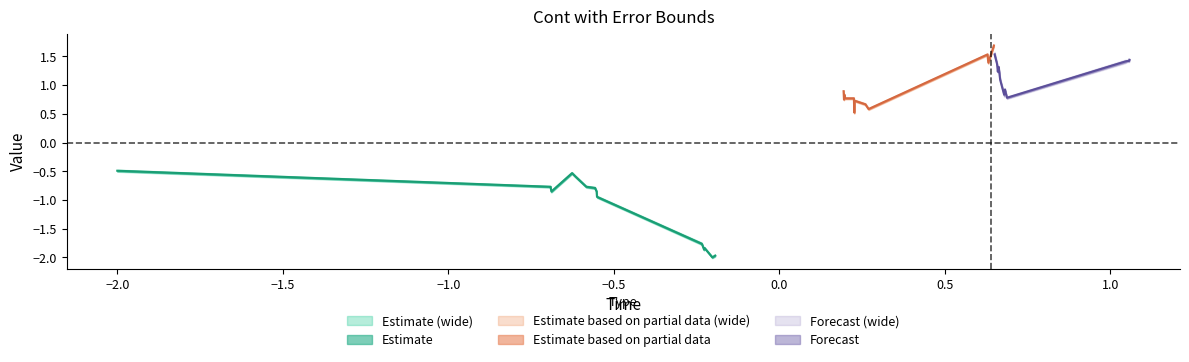

At how many categories does at least one series exceed 0?

40